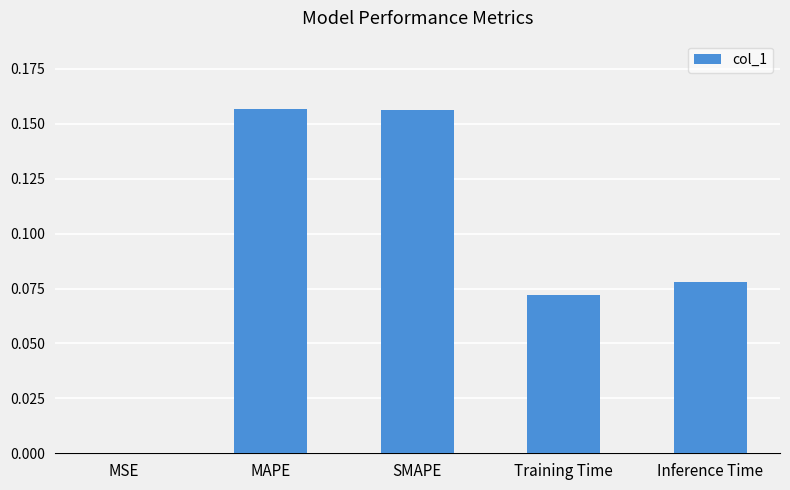

Is it true that the value at MAPE is 0.0?

False